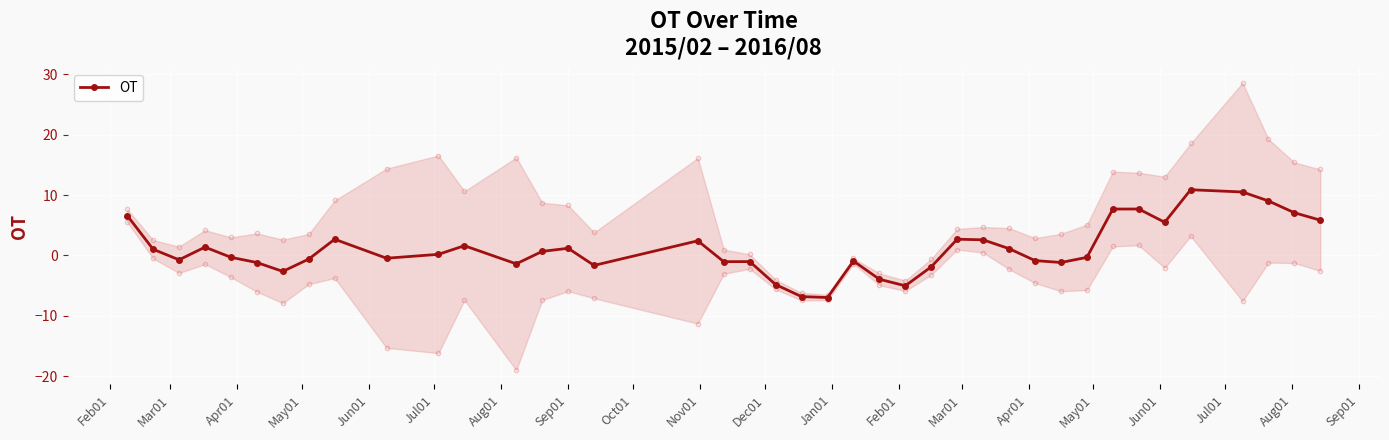

How many lines are shown in the chart?

1